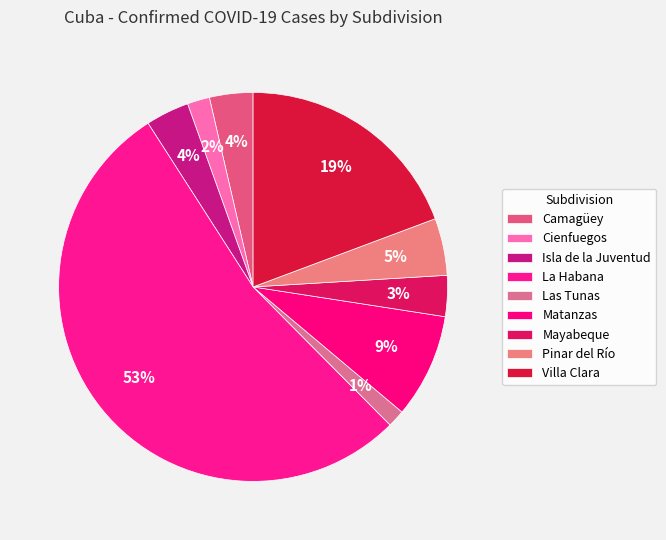

What is the ratio of the value at Matanzas to the value at Camagüey?

2.4